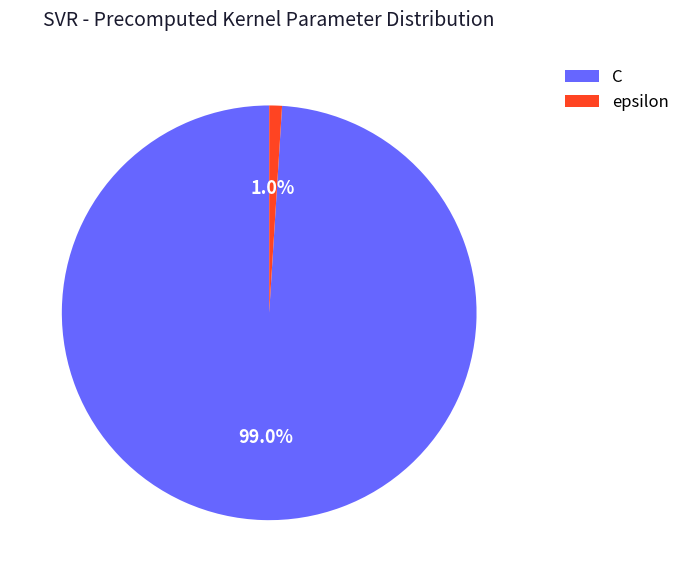

Which category accounts for the majority?

C